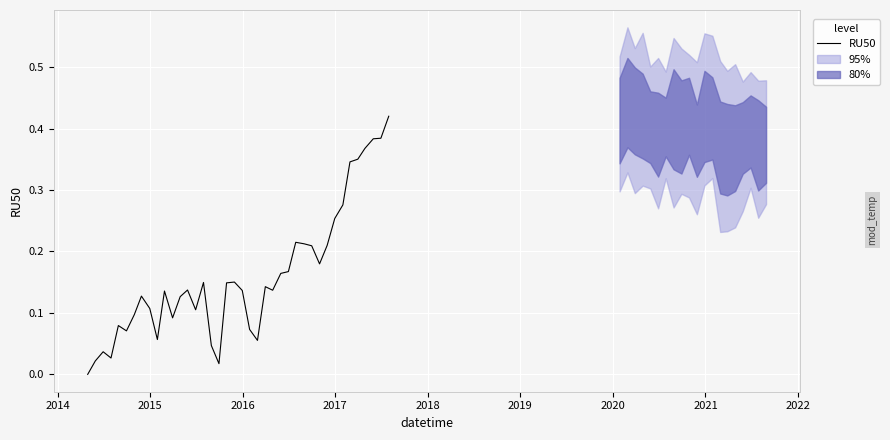

How many points are higher than both their immediate neighbors (excluding endpoints)?

9